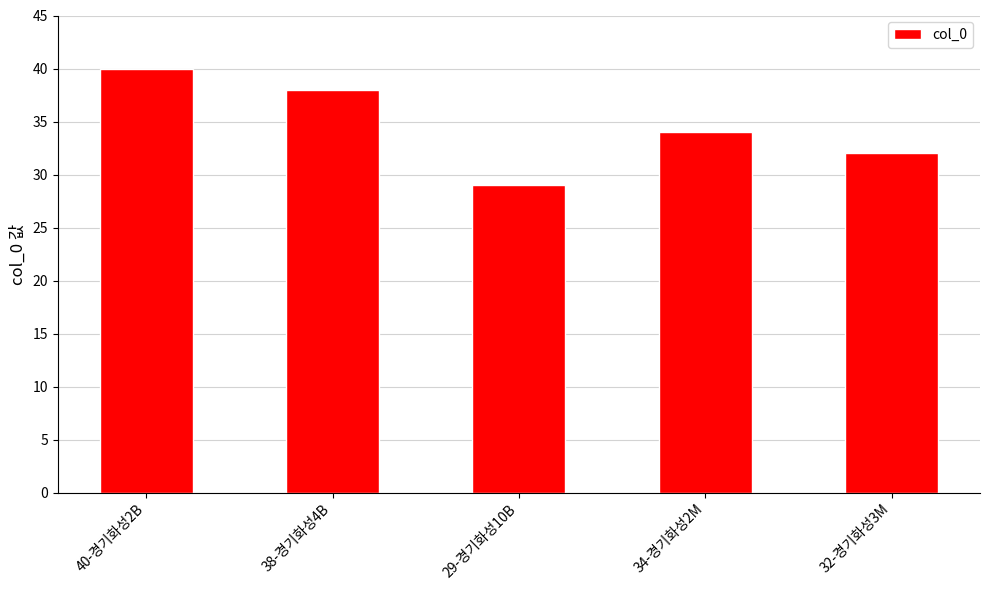

What is the difference between the second highest and minimum values?

9